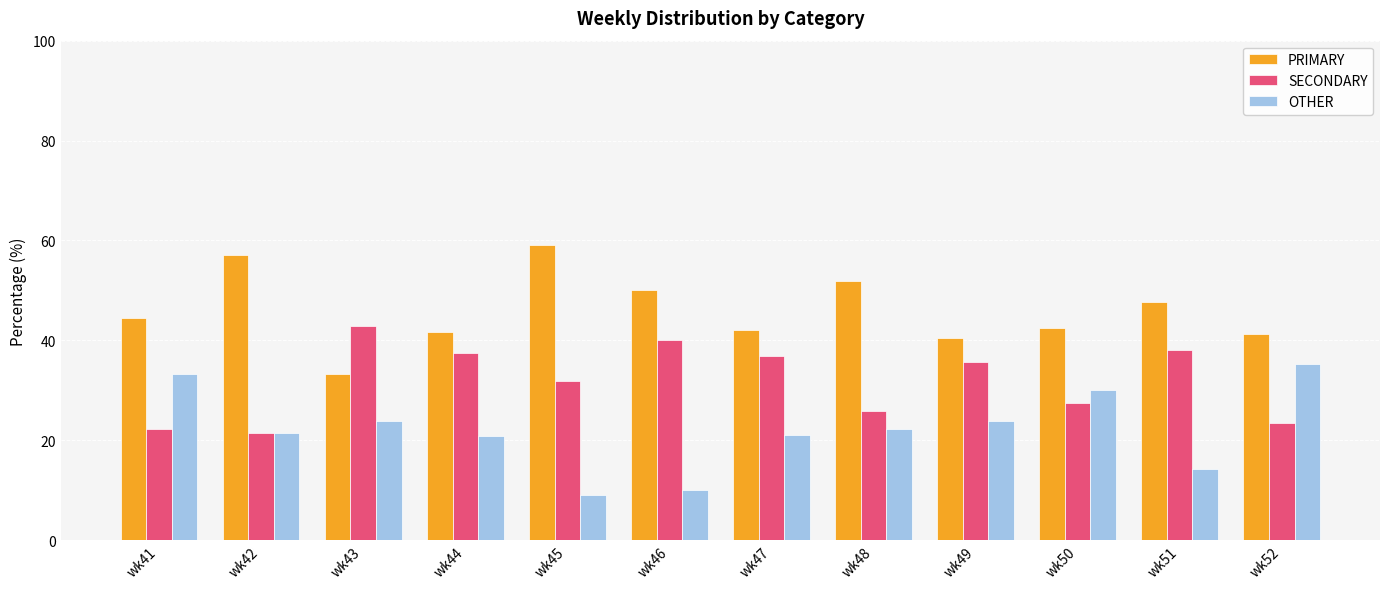

At which label does OTHER reach its peak?

wk52